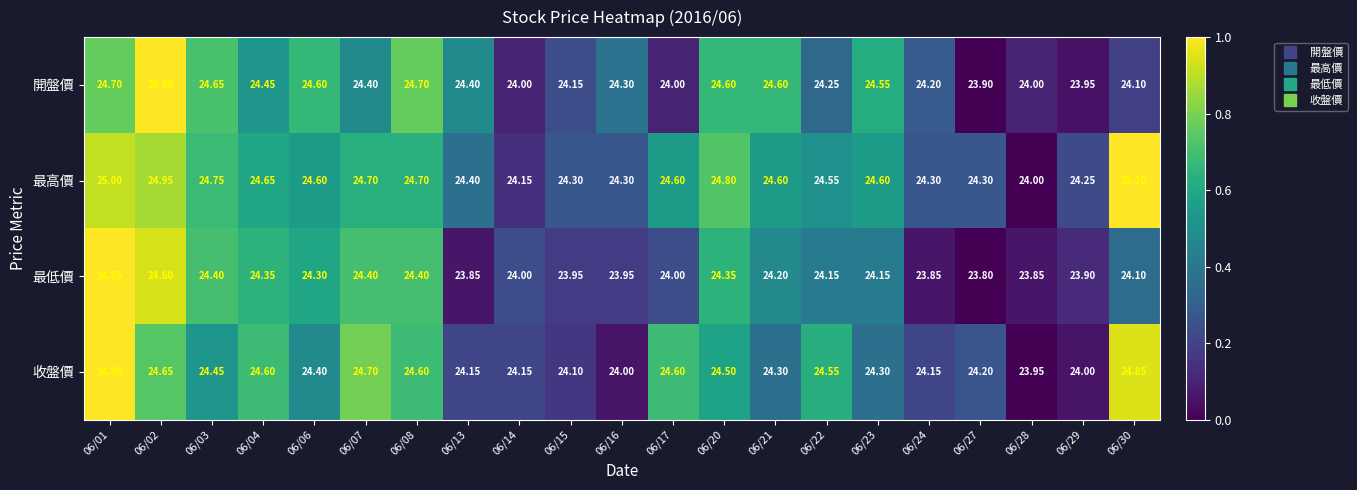

Between 06/02 and 06/14, which series saw the biggest shift?

開盤價